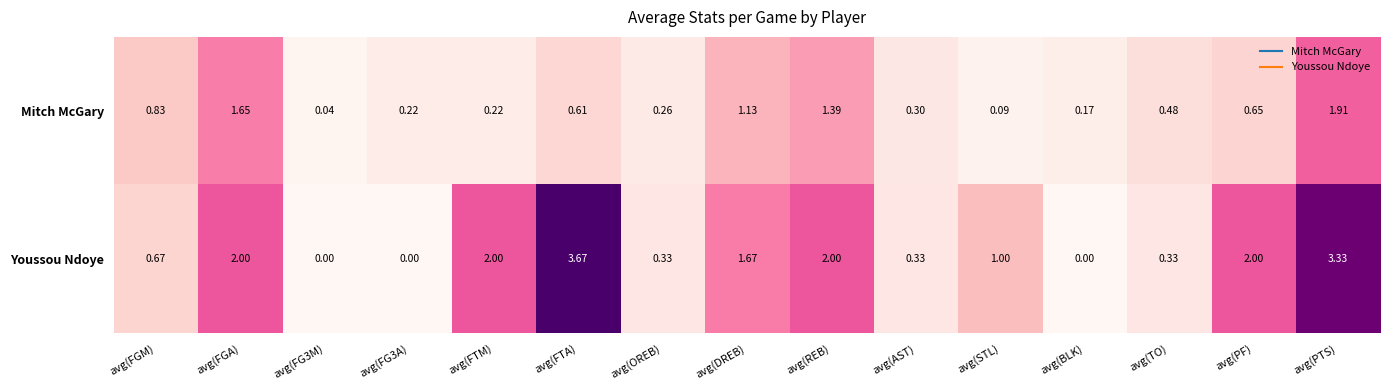

At which label does Youssou Ndoye reach its peak?

avg(FTA)